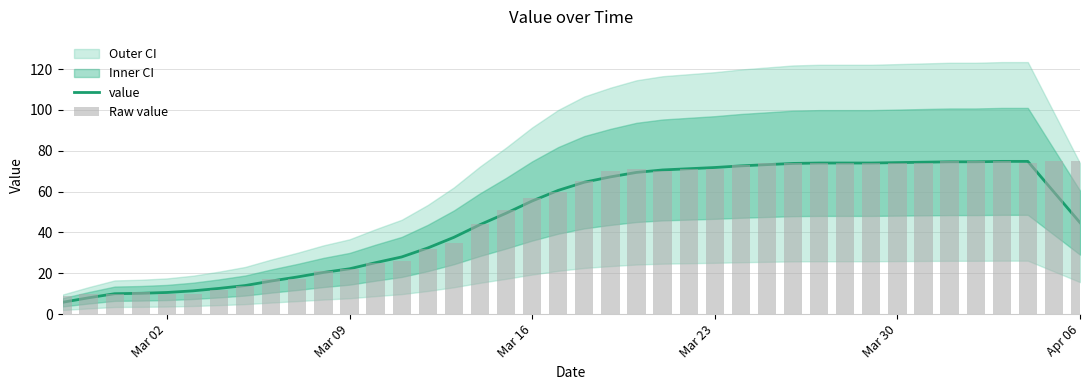

The value of value at 10 is 7.9. True or false?

False